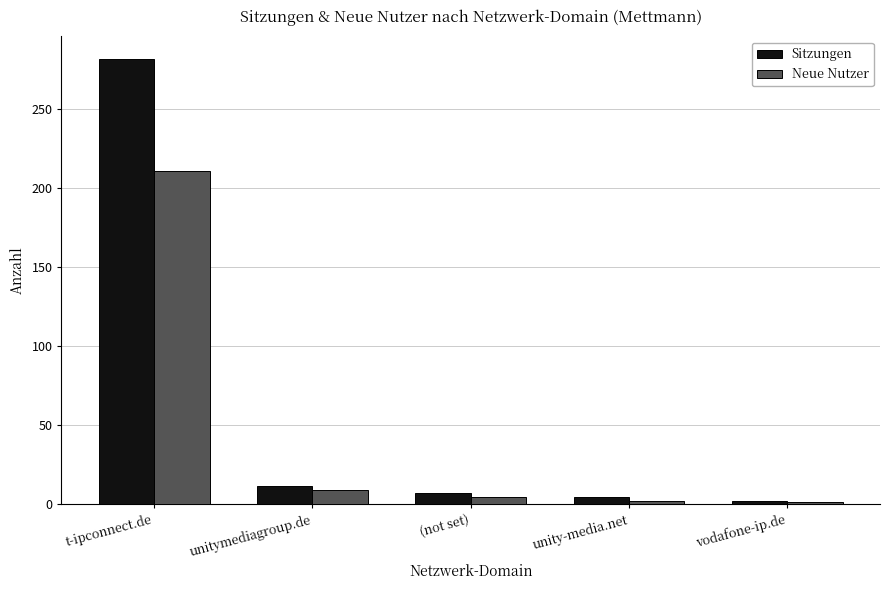

Which series has the largest total across all categories?

Sitzungen